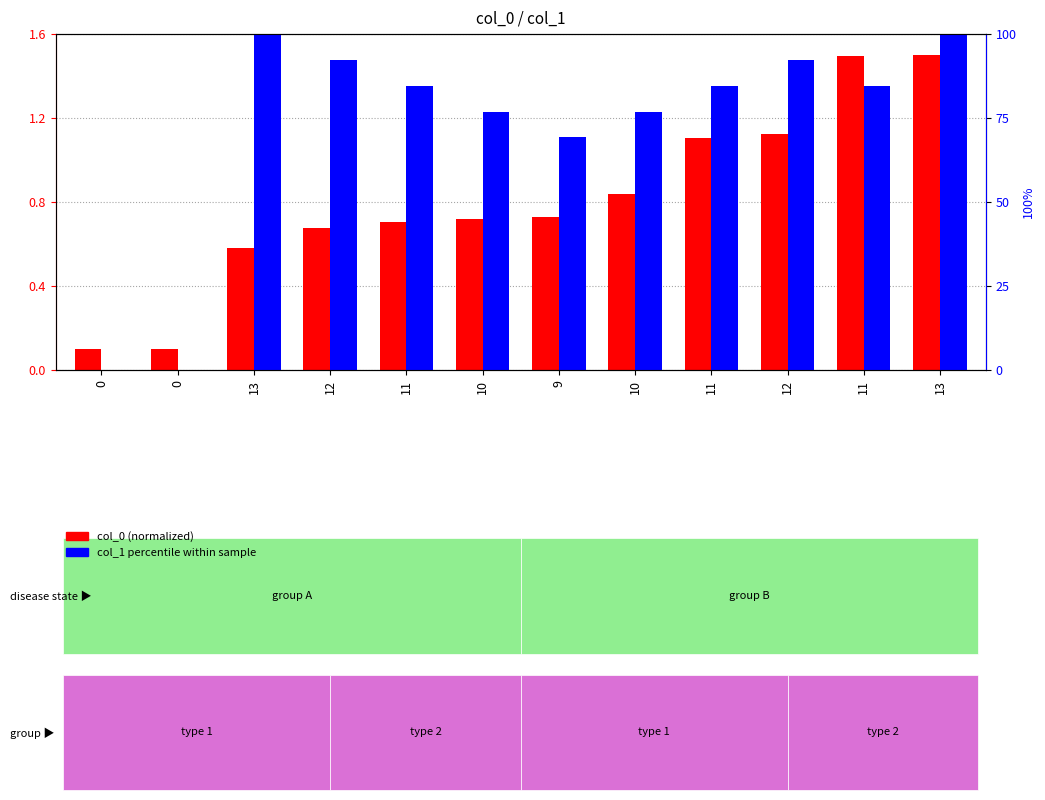

How many values in the col_1 percentile series exceed 84?

7